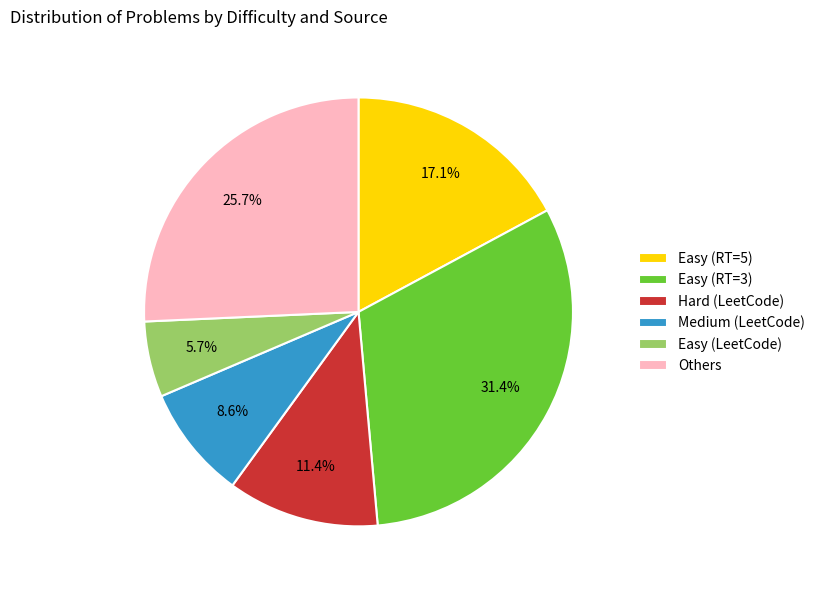

Which slice is the smallest?

Easy (LeetCode)